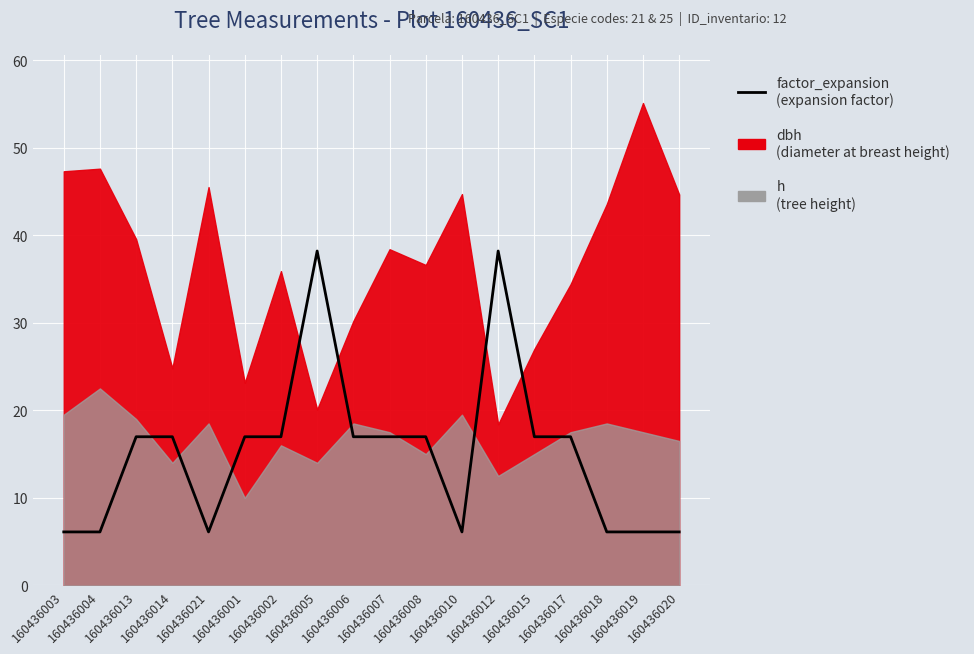

What is the change in value from 160436007 to 160436020?

-10.9